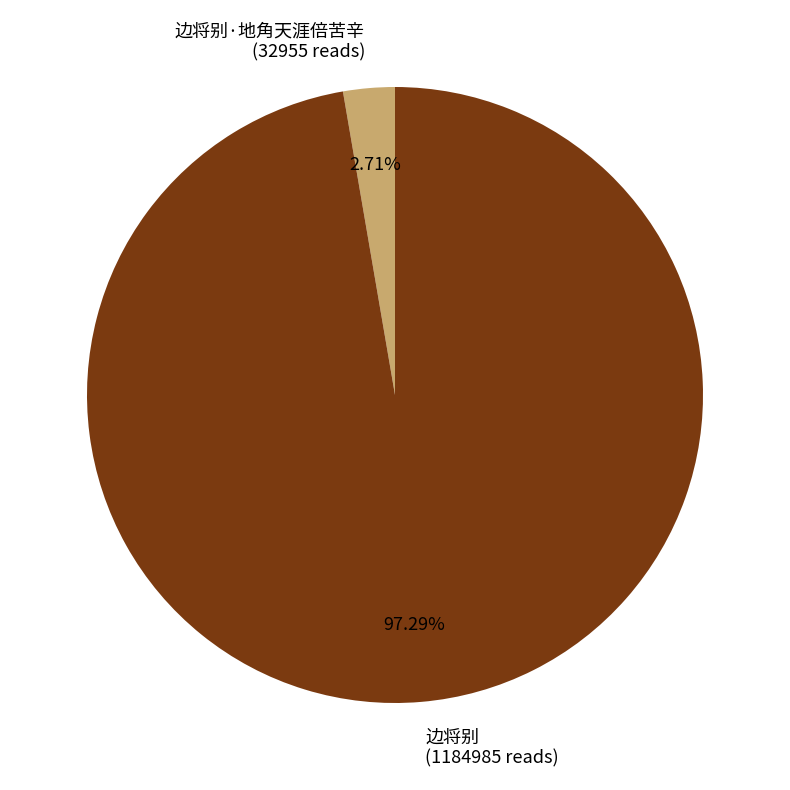

To the nearest percent, what is the difference between the 边将别·地角天涯倍苦辛 and 边将别 slice percentages?

95%